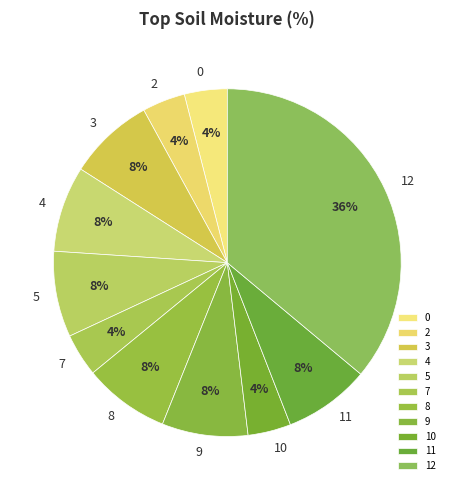

Do 3 and 0 together represent more than half of the pie?

No